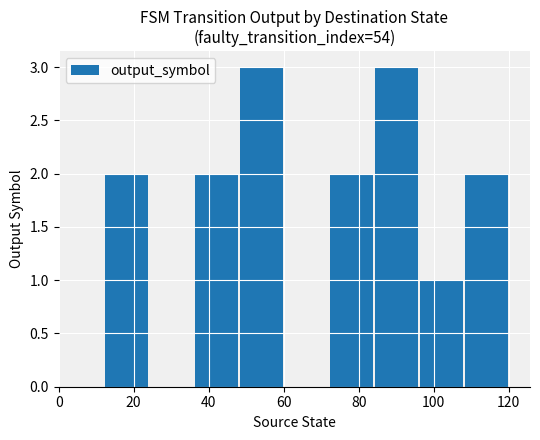

Reading left to right, transcribe all the data shown in this chart.

0	2	0	2	3	0	2	3	1	2